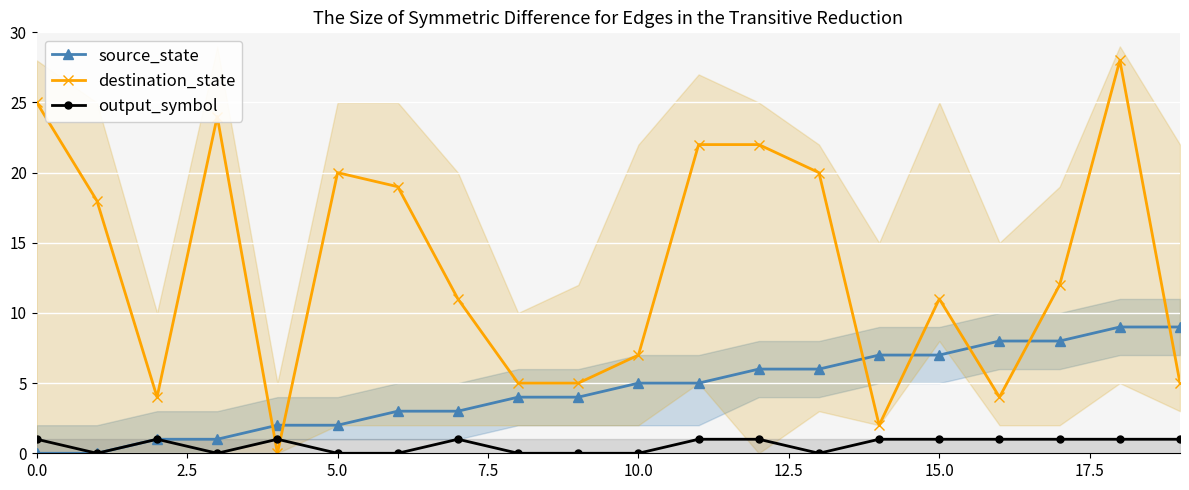

Rank the series by their maximum value, from lowest to highest.

output_symbol, source_state, destination_state